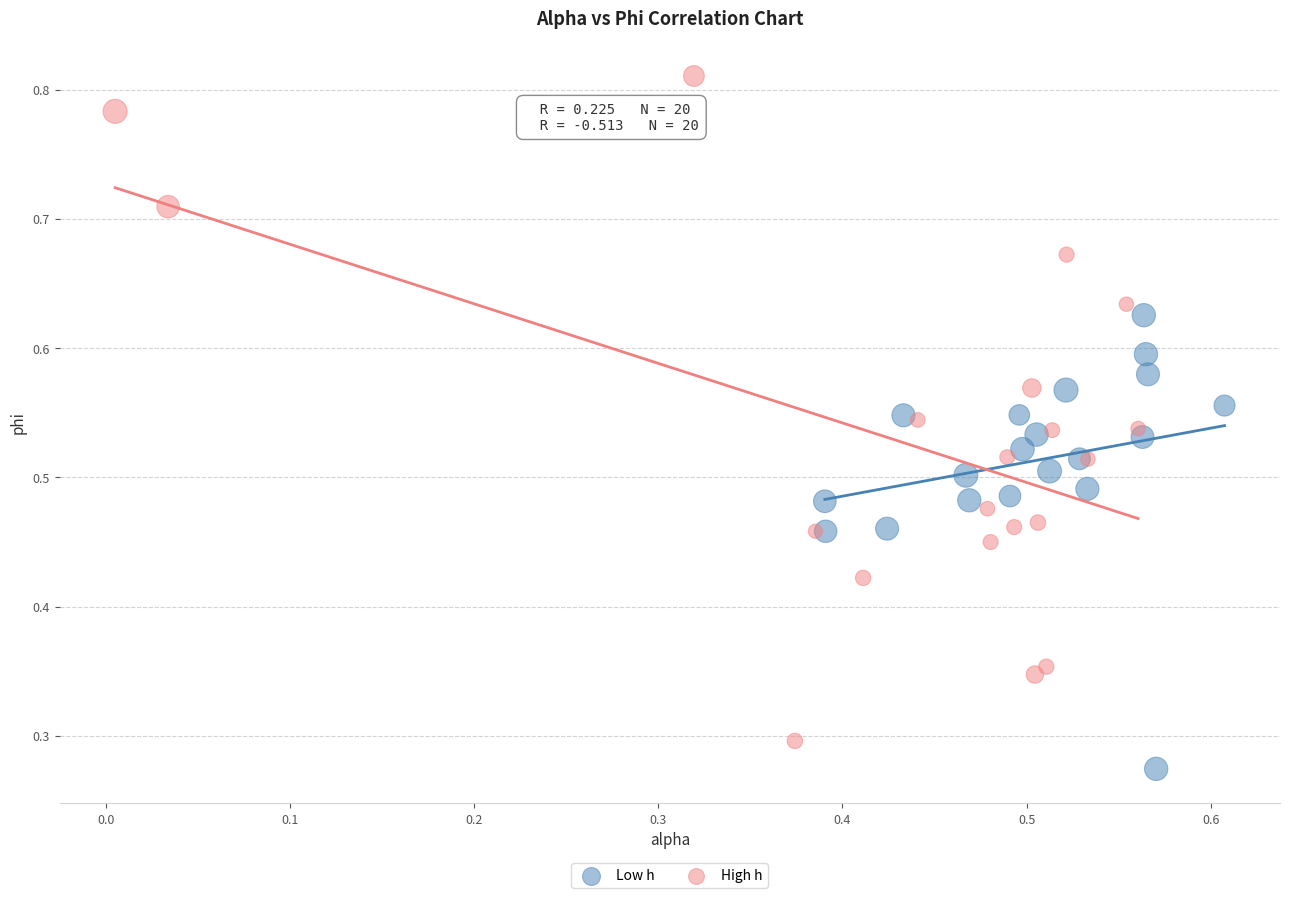

Which series reaches the minimum Y coordinate?

Low h